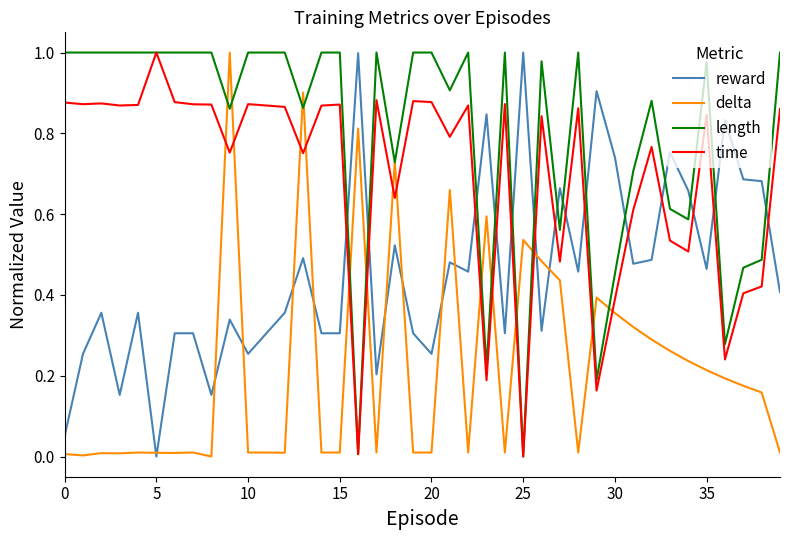

True or false: delta and time intersect in this chart.

True